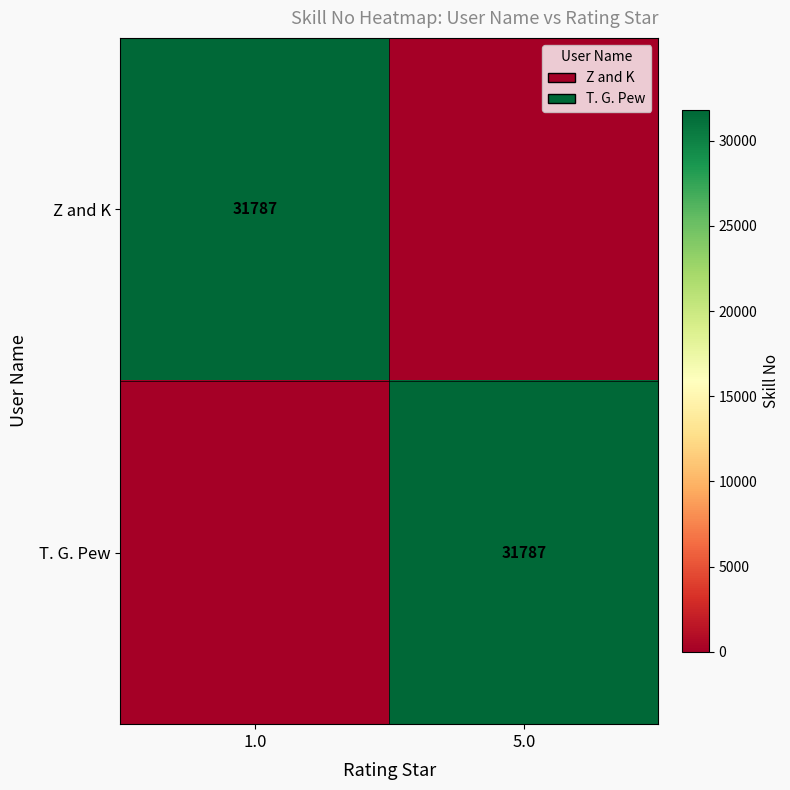

Is it true that Z and K equals 31787 at 1.0?

True